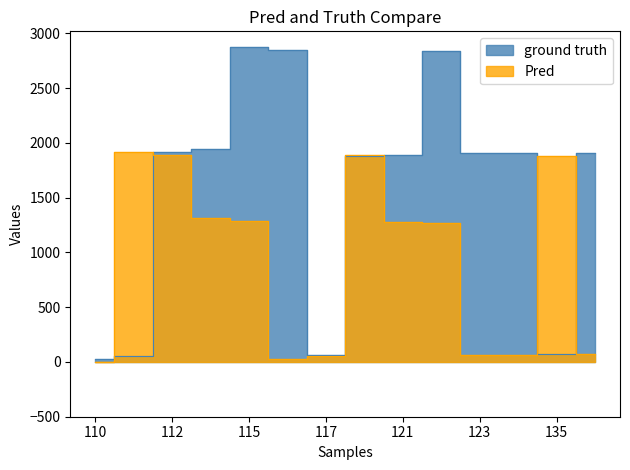

What are all the series names shown in the legend?

ground truth, Pred